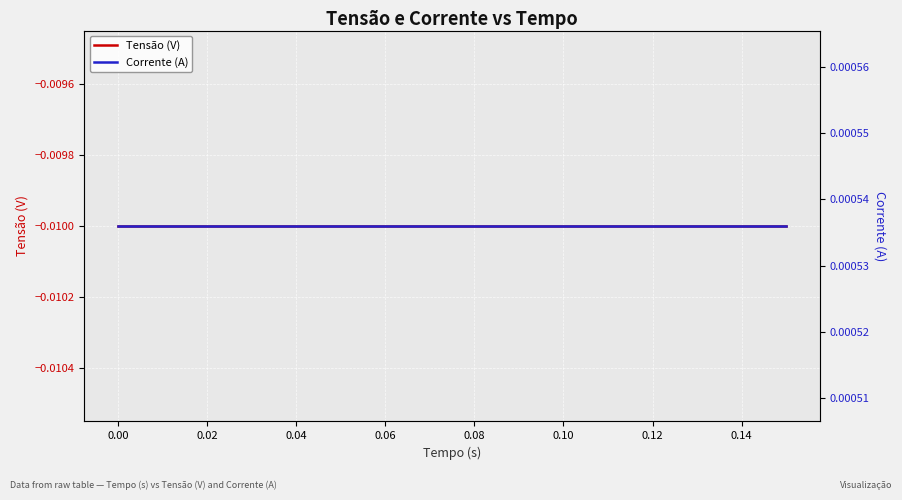

What is the sum of all Tensão (V) values?

-0.3